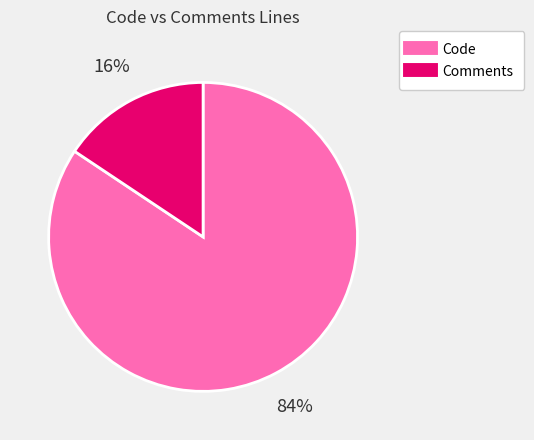

Between Code and Comments, which is larger?

Code